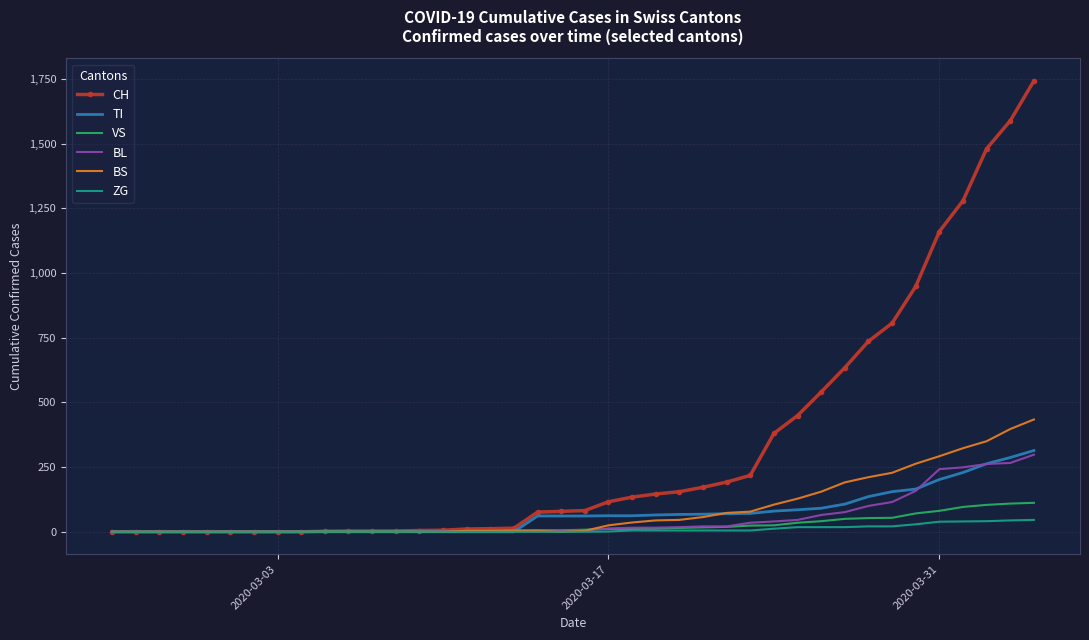

At how many categories does at least one series exceed 1319?

3